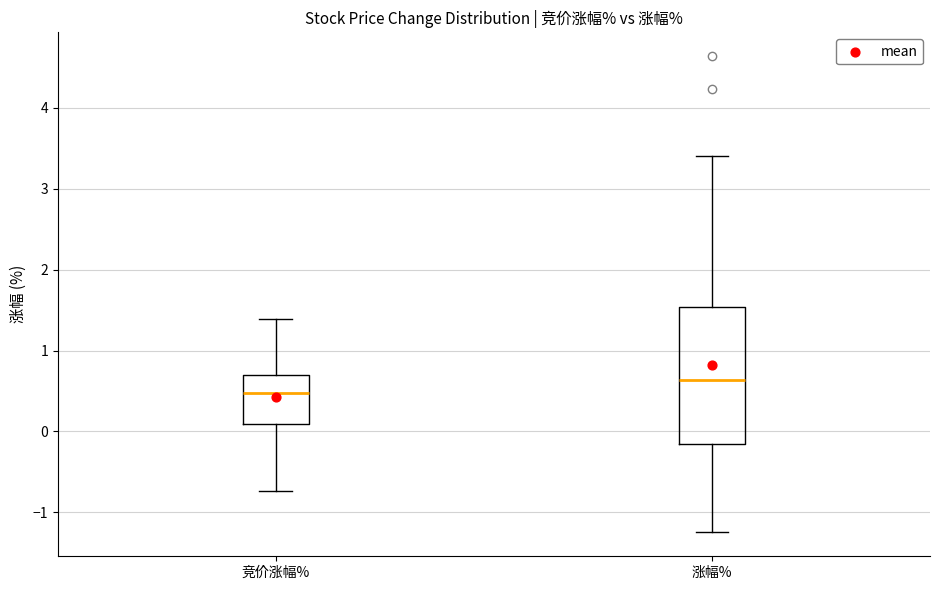

Which box's median line is the lowest?

竞价涨幅%